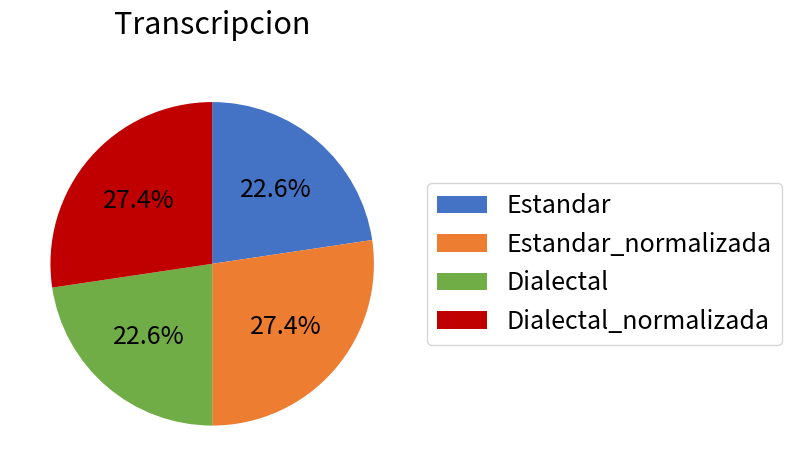

Does Dialectal account for over 50% of the chart?

No